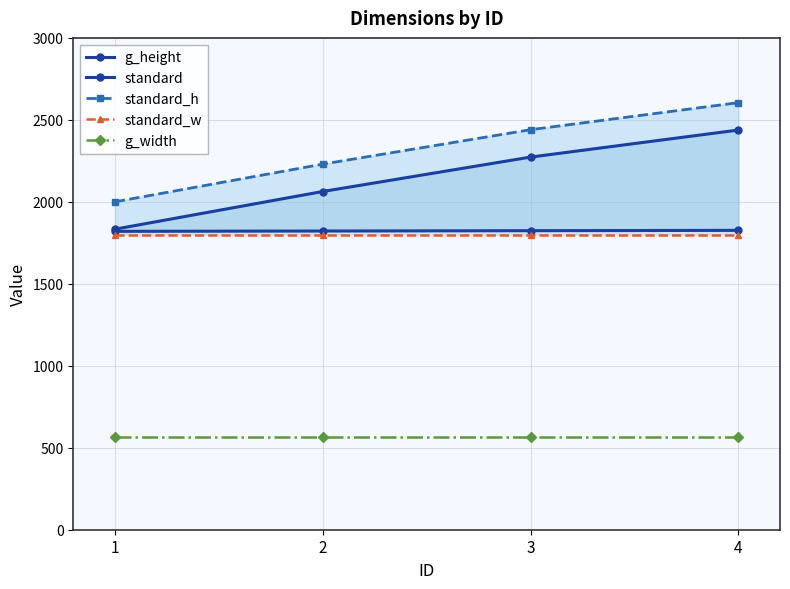

How many g_height values are between 2063 and 2438?

3